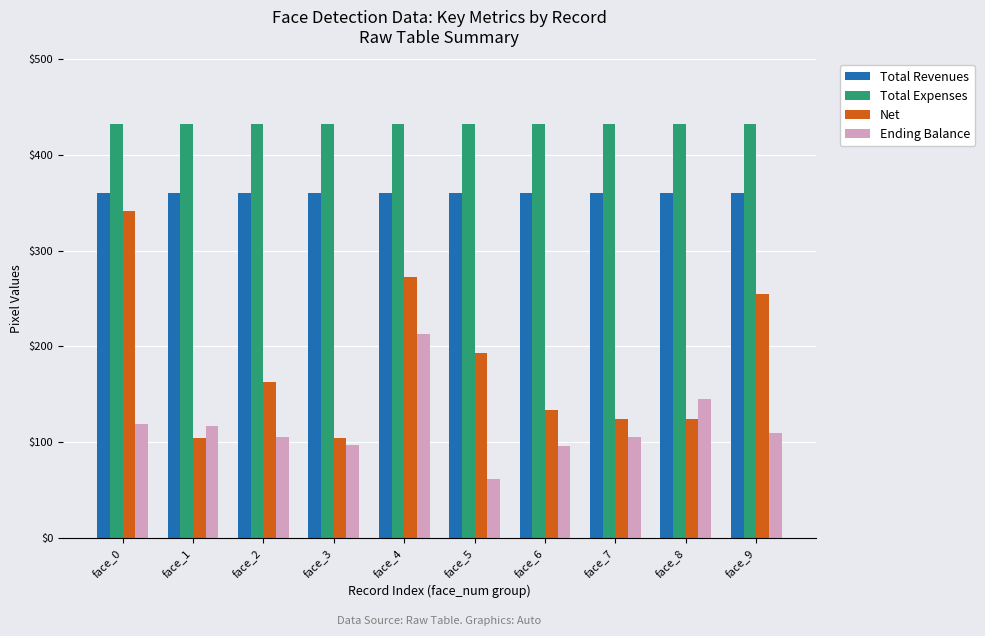

What is the value of the Total Expenses bar at the 3rd from the left?

432